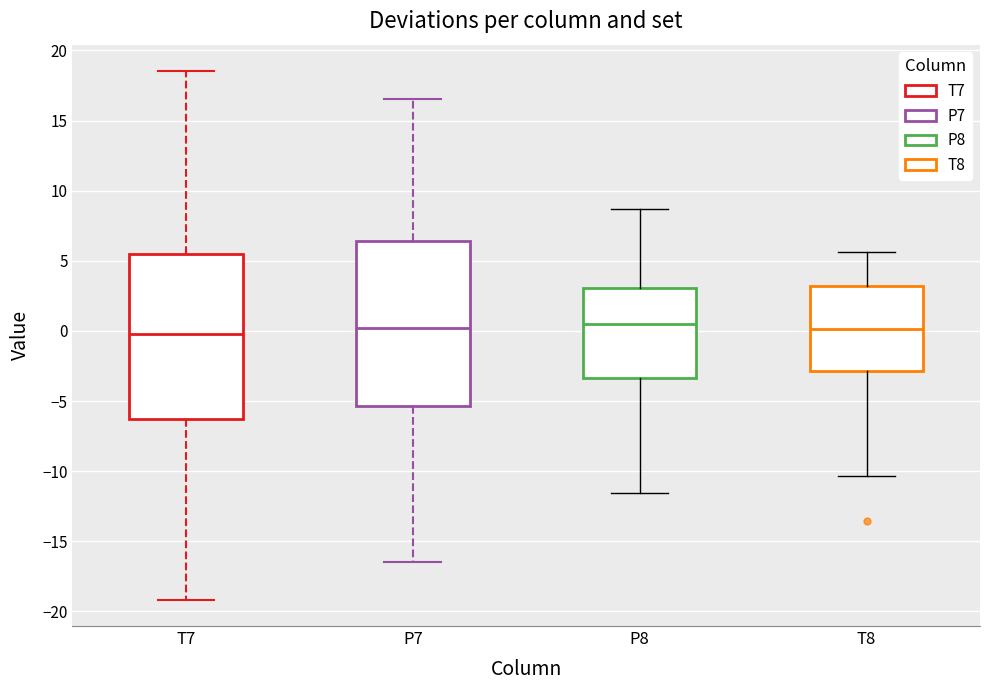

Reading left to right, transcribe this box plot: for each box, give where its median line is, the range the box spans, and where its two whiskers end, as read against the y-axis. The values are not printed on the chart, so give them approximately, as read against the axis.

T7: median 0.0, box -6.5 to 5.5, whiskers -19.0 to 18.5
P7: median 0.0, box -5.5 to 6.5, whiskers -16.5 to 16.5
P8: median 0.5, box -3.5 to 3.0, whiskers -11.5 to 8.5
T8: median 0.0, box -3.0 to 3.0, whiskers -10.5 to 5.5